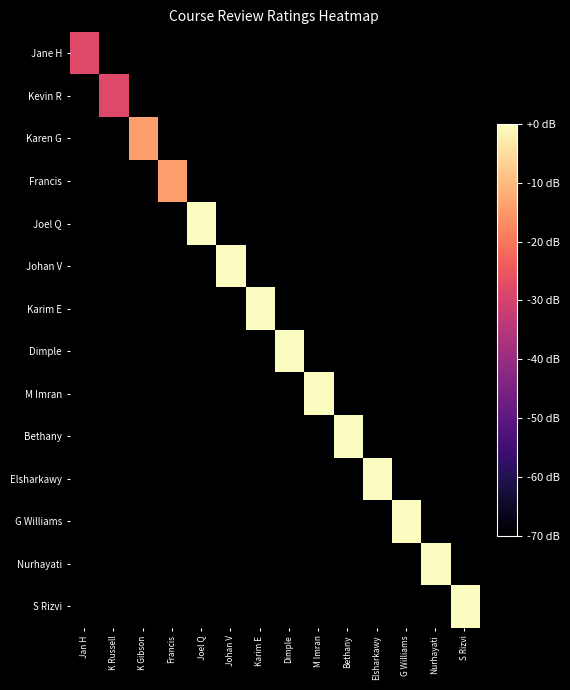

Reading left to right, extract all data points from this chart.

Jane H: Jan H=-28	K Russell=-70	K Gibson=-70	Francis=-70	Joel Q=-70	Johan V=-70	Karim E=-70	Dimple=-70	M Imran=-70	Bethany=-70	Elsharkawy=-70	G Williams=-70	Nurhayati=-70	S Rizvi=-70
Kevin R: Jan H=-70	K Russell=-28	K Gibson=-70	Francis=-70	Joel Q=-70	Johan V=-70	Karim E=-70	Dimple=-70	M Imran=-70	Bethany=-70	Elsharkawy=-70	G Williams=-70	Nurhayati=-70	S Rizvi=-70
Karen G: Jan H=-70	K Russell=-70	K Gibson=-14	Francis=-70	Joel Q=-70	Johan V=-70	Karim E=-70	Dimple=-70	M Imran=-70	Bethany=-70	Elsharkawy=-70	G Williams=-70	Nurhayati=-70	S Rizvi=-70
Francis: Jan H=-70	K Russell=-70	K Gibson=-70	Francis=-14	Joel Q=-70	Johan V=-70	Karim E=-70	Dimple=-70	M Imran=-70	Bethany=-70	Elsharkawy=-70	G Williams=-70	Nurhayati=-70	S Rizvi=-70
Joel Q: Jan H=-70	K Russell=-70	K Gibson=-70	Francis=-70	Joel Q=0	Johan V=-70	Karim E=-70	Dimple=-70	M Imran=-70	Bethany=-70	Elsharkawy=-70	G Williams=-70	Nurhayati=-70	S Rizvi=-70
Johan V: Jan H=-70	K Russell=-70	K Gibson=-70	Francis=-70	Joel Q=-70	Johan V=0	Karim E=-70	Dimple=-70	M Imran=-70	Bethany=-70	Elsharkawy=-70	G Williams=-70	Nurhayati=-70	S Rizvi=-70
Karim E: Jan H=-70	K Russell=-70	K Gibson=-70	Francis=-70	Joel Q=-70	Johan V=-70	Karim E=0	Dimple=-70	M Imran=-70	Bethany=-70	Elsharkawy=-70	G Williams=-70	Nurhayati=-70	S Rizvi=-70
Dimple: Jan H=-70	K Russell=-70	K Gibson=-70	Francis=-70	Joel Q=-70	Johan V=-70	Karim E=-70	Dimple=0	M Imran=-70	Bethany=-70	Elsharkawy=-70	G Williams=-70	Nurhayati=-70	S Rizvi=-70
M Imran: Jan H=-70	K Russell=-70	K Gibson=-70	Francis=-70	Joel Q=-70	Johan V=-70	Karim E=-70	Dimple=-70	M Imran=0	Bethany=-70	Elsharkawy=-70	G Williams=-70	Nurhayati=-70	S Rizvi=-70
Bethany: Jan H=-70	K Russell=-70	K Gibson=-70	Francis=-70	Joel Q=-70	Johan V=-70	Karim E=-70	Dimple=-70	M Imran=-70	Bethany=0	Elsharkawy=-70	G Williams=-70	Nurhayati=-70	S Rizvi=-70
Elsharkawy: Jan H=-70	K Russell=-70	K Gibson=-70	Francis=-70	Joel Q=-70	Johan V=-70	Karim E=-70	Dimple=-70	M Imran=-70	Bethany=-70	Elsharkawy=0	G Williams=-70	Nurhayati=-70	S Rizvi=-70
G Williams: Jan H=-70	K Russell=-70	K Gibson=-70	Francis=-70	Joel Q=-70	Johan V=-70	Karim E=-70	Dimple=-70	M Imran=-70	Bethany=-70	Elsharkawy=-70	G Williams=0	Nurhayati=-70	S Rizvi=-70
Nurhayati: Jan H=-70	K Russell=-70	K Gibson=-70	Francis=-70	Joel Q=-70	Johan V=-70	Karim E=-70	Dimple=-70	M Imran=-70	Bethany=-70	Elsharkawy=-70	G Williams=-70	Nurhayati=0	S Rizvi=-70
S Rizvi: Jan H=-70	K Russell=-70	K Gibson=-70	Francis=-70	Joel Q=-70	Johan V=-70	Karim E=-70	Dimple=-70	M Imran=-70	Bethany=-70	Elsharkawy=-70	G Williams=-70	Nurhayati=-70	S Rizvi=0